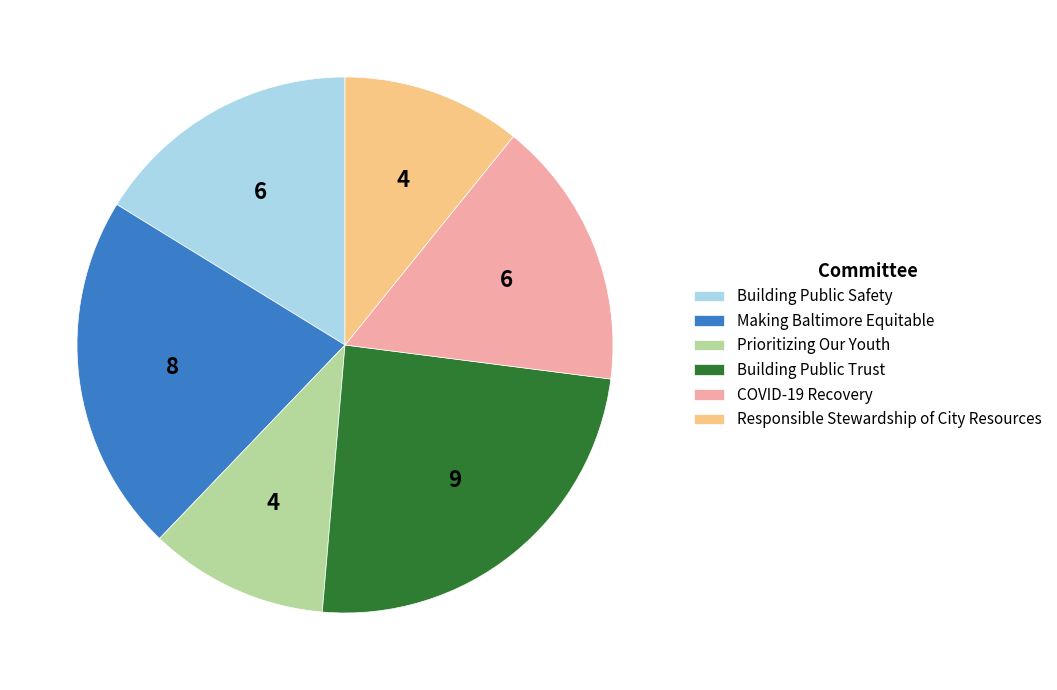

Approximately how many times larger is the value at Responsible Stewardship of City Resources compared to Building Public Safety?

0.7